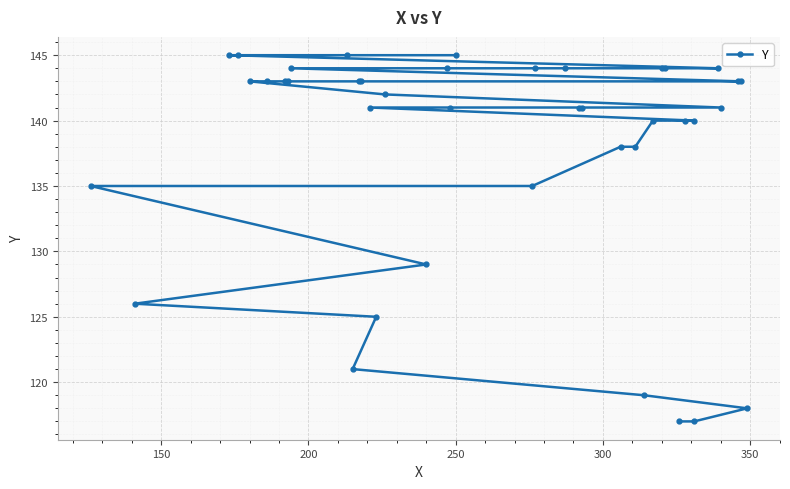

True or false: the data shows 214 at 35.

False